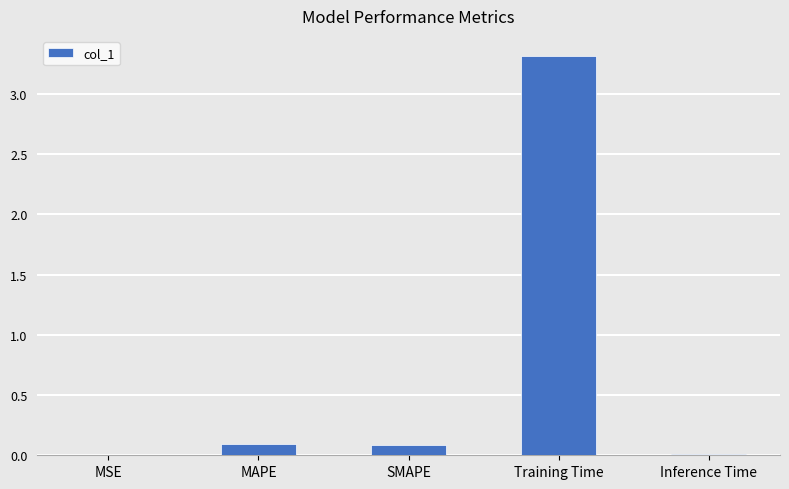

Which has a higher value, SMAPE or Training Time?

Training Time